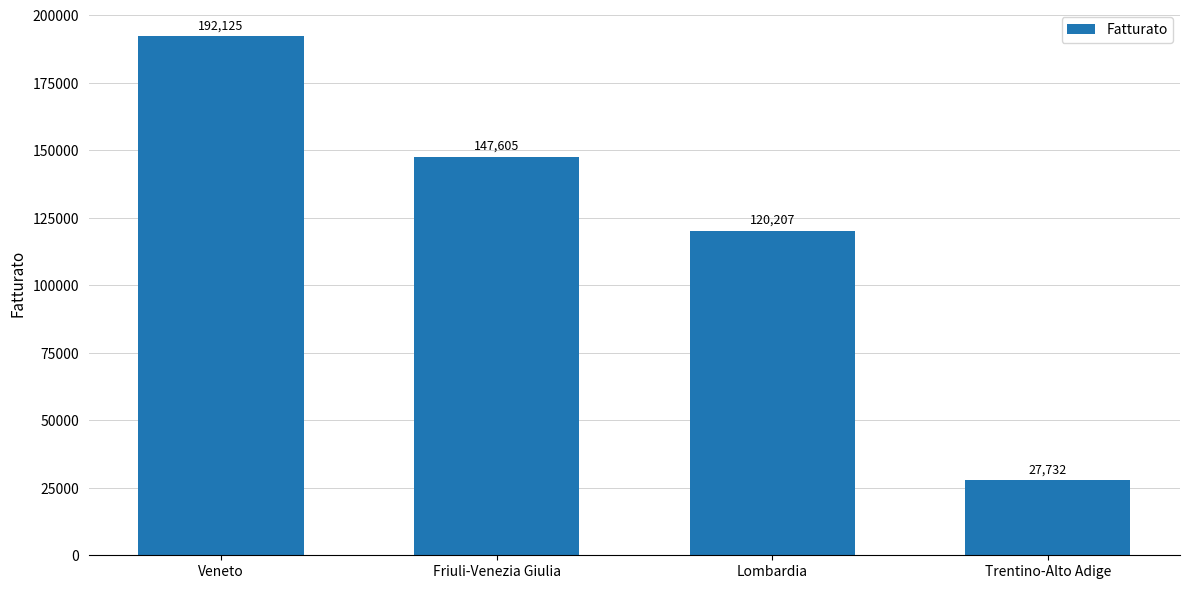

How many categories are shown in the chart?

4